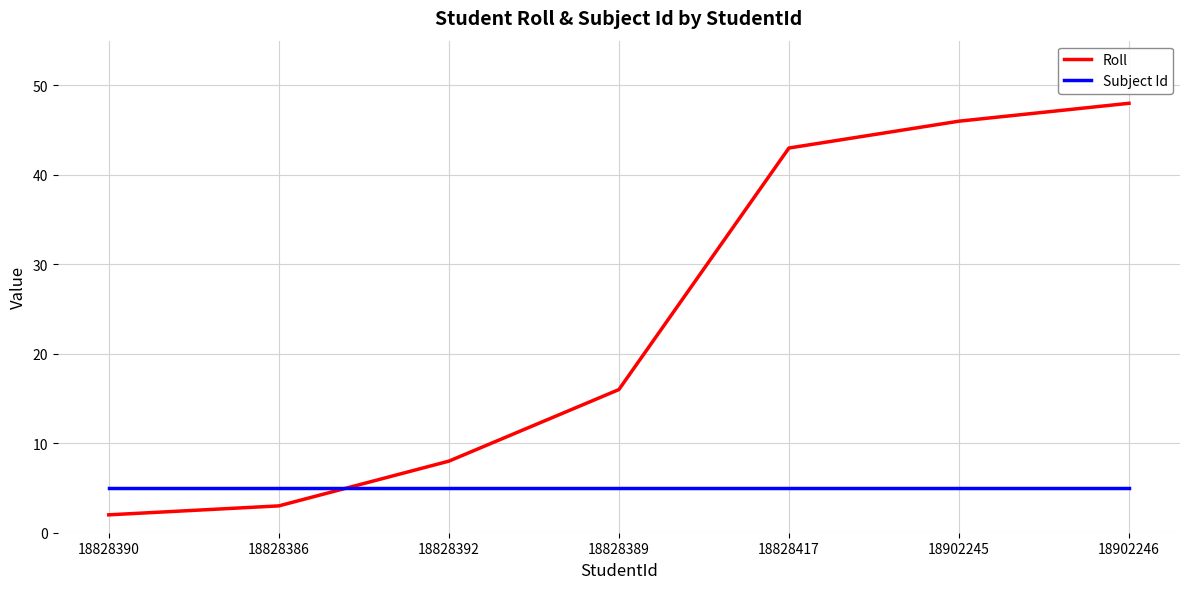

What is the minimum value shown in the chart?

2